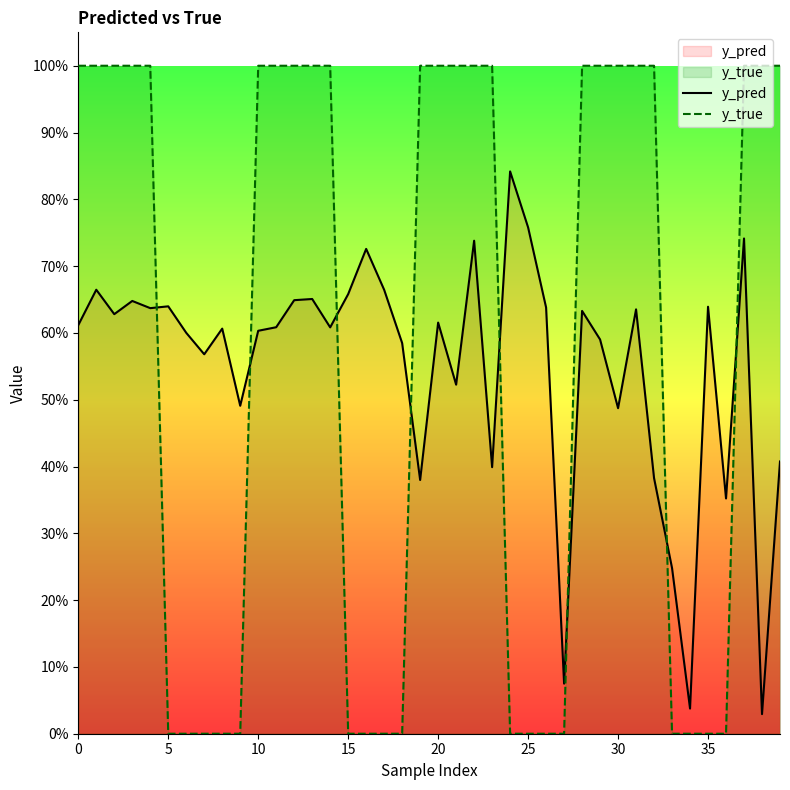

What are all the series names shown in the legend?

y_pred, y_true